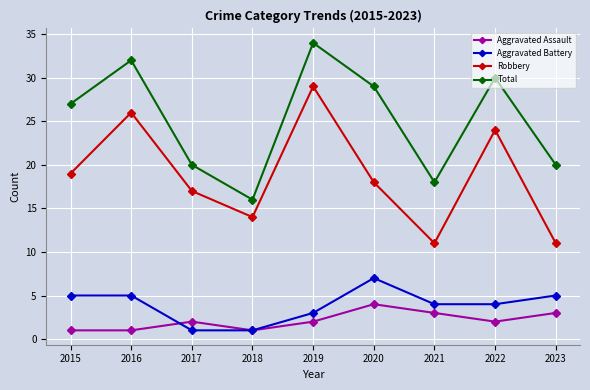

Count the number of data series in this chart.

4